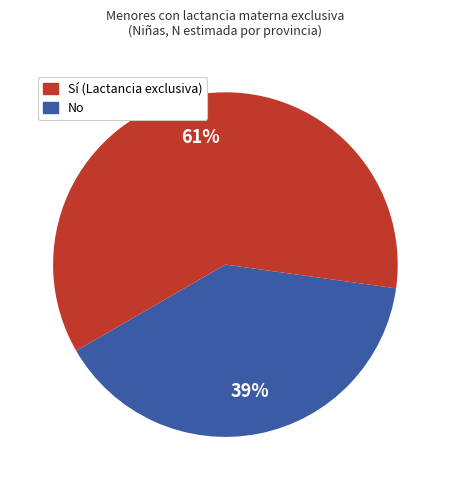

To the nearest percent, what is the average slice percentage?

50%